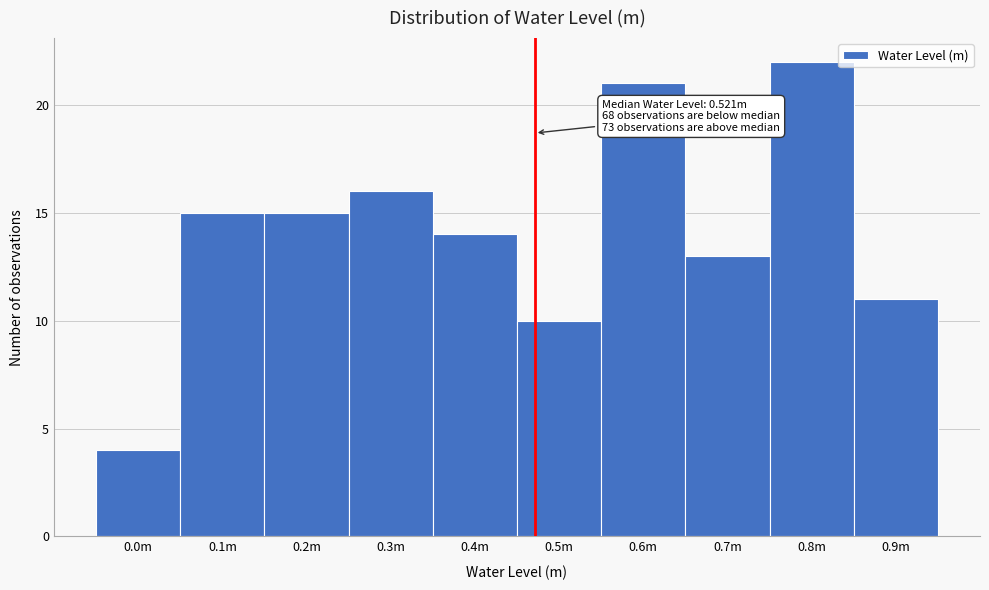

Reading left to right, list all the values displayed in this chart.

0.0m=4	0.1m=15	0.2m=15	0.3m=16	0.4m=14	0.5m=10	0.6m=21	0.7m=13	0.8m=22	0.9m=11